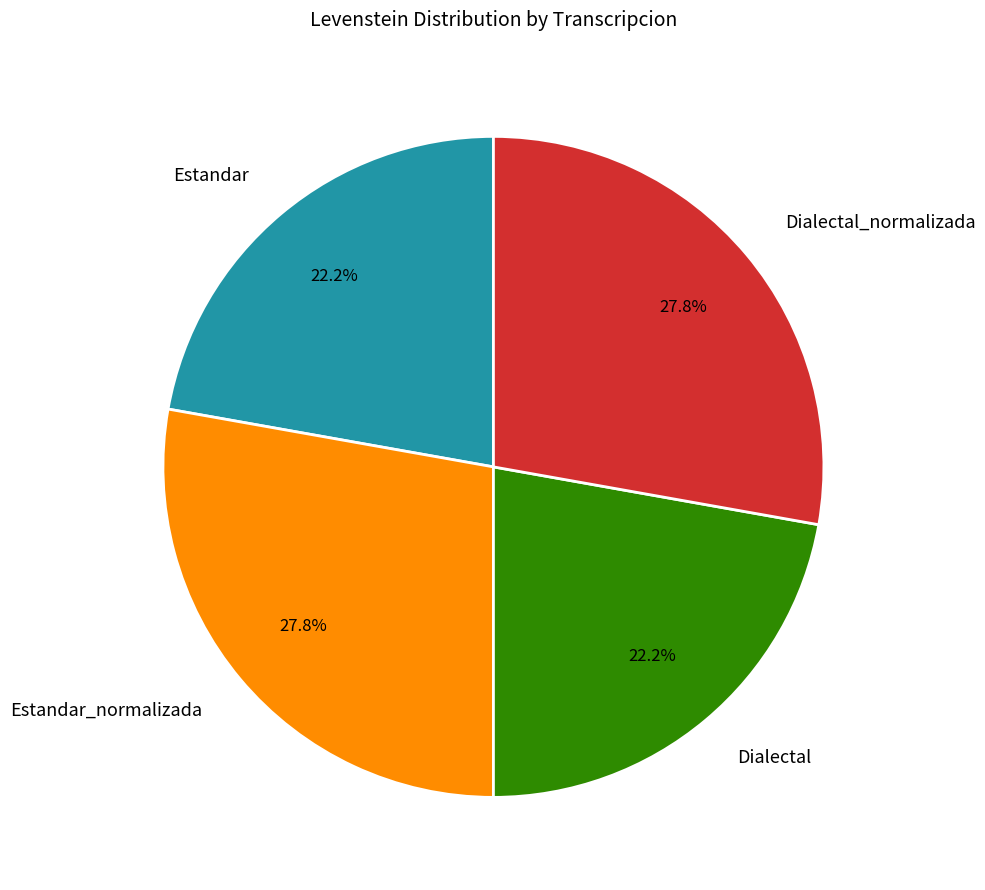

The Dialectal_normalizada slice represents 28% of the pie. True or false?

True